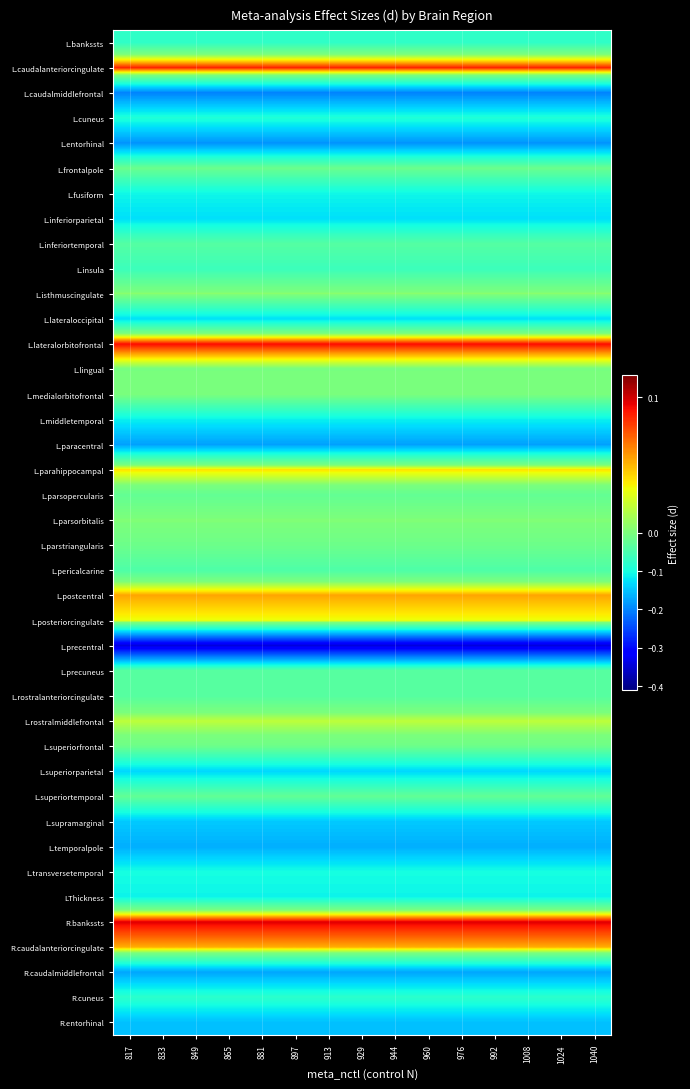

Reading left to right, list all the values displayed in this chart.

L.bankssts: 817=-0.1	833=-0.1	849=-0.1	865=-0.1	881=-0.1	897=-0.1	913=-0.1	929=-0.1	944=-0.1	960=-0.1	976=-0.1	992=-0.1	1008=-0.1	1024=-0.1	1040=-0.1
L.caudalanteriorcingulate: 817=0.1	833=0.1	849=0.1	865=0.1	881=0.1	897=0.1	913=0.1	929=0.1	944=0.1	960=0.1	976=0.1	992=0.1	1008=0.1	1024=0.1	1040=0.1
L.caudalmiddlefrontal: 817=-0.2	833=-0.2	849=-0.2	865=-0.2	881=-0.2	897=-0.2	913=-0.2	929=-0.2	944=-0.2	960=-0.2	976=-0.2	992=-0.2	1008=-0.2	1024=-0.2	1040=-0.2
L.cuneus: 817=-0.1	833=-0.1	849=-0.1	865=-0.1	881=-0.1	897=-0.1	913=-0.1	929=-0.1	944=-0.1	960=-0.1	976=-0.1	992=-0.1	1008=-0.1	1024=-0.1	1040=-0.1
L.entorhinal: 817=-0.2	833=-0.2	849=-0.2	865=-0.2	881=-0.2	897=-0.2	913=-0.2	929=-0.2	944=-0.2	960=-0.2	976=-0.2	992=-0.2	1008=-0.2	1024=-0.2	1040=-0.2
L.frontalpole: 817=-0.0	833=-0.0	849=-0.0	865=-0.0	881=-0.0	897=-0.0	913=-0.0	929=-0.0	944=-0.0	960=-0.0	976=-0.0	992=-0.0	1008=-0.0	1024=-0.0	1040=-0.0
L.fusiform: 817=-0.1	833=-0.1	849=-0.1	865=-0.1	881=-0.1	897=-0.1	913=-0.1	929=-0.1	944=-0.1	960=-0.1	976=-0.1	992=-0.1	1008=-0.1	1024=-0.1	1040=-0.1
L.inferiorparietal: 817=-0.1	833=-0.1	849=-0.1	865=-0.1	881=-0.1	897=-0.1	913=-0.1	929=-0.1	944=-0.1	960=-0.1	976=-0.1	992=-0.1	1008=-0.1	1024=-0.1	1040=-0.1
L.inferiortemporal: 817=-0.0	833=-0.0	849=-0.0	865=-0.0	881=-0.0	897=-0.0	913=-0.0	929=-0.0	944=-0.0	960=-0.0	976=-0.0	992=-0.0	1008=-0.0	1024=-0.0	1040=-0.0
L.insula: 817=-0.1	833=-0.1	849=-0.1	865=-0.1	881=-0.1	897=-0.1	913=-0.1	929=-0.1	944=-0.1	960=-0.1	976=-0.1	992=-0.1	1008=-0.1	1024=-0.1	1040=-0.1
L.isthmuscingulate: 817=0.0	833=0.0	849=0.0	865=0.0	881=0.0	897=0.0	913=0.0	929=0.0	944=0.0	960=0.0	976=0.0	992=0.0	1008=0.0	1024=0.0	1040=0.0
L.lateraloccipital: 817=-0.1	833=-0.1	849=-0.1	865=-0.1	881=-0.1	897=-0.1	913=-0.1	929=-0.1	944=-0.1	960=-0.1	976=-0.1	992=-0.1	1008=-0.1	1024=-0.1	1040=-0.1
L.lateralorbitofrontal: 817=0.1	833=0.1	849=0.1	865=0.1	881=0.1	897=0.1	913=0.1	929=0.1	944=0.1	960=0.1	976=0.1	992=0.1	1008=0.1	1024=0.1	1040=0.1
L.lingual: 817=-0.0	833=-0.0	849=-0.0	865=-0.0	881=-0.0	897=-0.0	913=-0.0	929=-0.0	944=-0.0	960=-0.0	976=-0.0	992=-0.0	1008=-0.0	1024=-0.0	1040=-0.0
L.medialorbitofrontal: 817=-0.0	833=-0.0	849=-0.0	865=-0.0	881=-0.0	897=-0.0	913=-0.0	929=-0.0	944=-0.0	960=-0.0	976=-0.0	992=-0.0	1008=-0.0	1024=-0.0	1040=-0.0
L.middletemporal: 817=-0.1	833=-0.1	849=-0.1	865=-0.1	881=-0.1	897=-0.1	913=-0.1	929=-0.1	944=-0.1	960=-0.1	976=-0.1	992=-0.1	1008=-0.1	1024=-0.1	1040=-0.1
L.paracentral: 817=-0.2	833=-0.2	849=-0.2	865=-0.2	881=-0.2	897=-0.2	913=-0.2	929=-0.2	944=-0.2	960=-0.2	976=-0.2	992=-0.2	1008=-0.2	1024=-0.2	1040=-0.2
L.parahippocampal: 817=0.0	833=0.0	849=0.0	865=0.0	881=0.0	897=0.0	913=0.0	929=0.0	944=0.0	960=0.0	976=0.0	992=0.0	1008=0.0	1024=0.0	1040=0.0
L.parsopercularis: 817=-0.0	833=-0.0	849=-0.0	865=-0.0	881=-0.0	897=-0.0	913=-0.0	929=-0.0	944=-0.0	960=-0.0	976=-0.0	992=-0.0	1008=-0.0	1024=-0.0	1040=-0.0
L.parsorbitalis: 817=0.0	833=0.0	849=0.0	865=0.0	881=0.0	897=0.0	913=0.0	929=0.0	944=0.0	960=0.0	976=0.0	992=0.0	1008=0.0	1024=0.0	1040=0.0
L.parstriangularis: 817=-0.0	833=-0.0	849=-0.0	865=-0.0	881=-0.0	897=-0.0	913=-0.0	929=-0.0	944=-0.0	960=-0.0	976=-0.0	992=-0.0	1008=-0.0	1024=-0.0	1040=-0.0
L.pericalcarine: 817=-0.0	833=-0.0	849=-0.0	865=-0.0	881=-0.0	897=-0.0	913=-0.0	929=-0.0	944=-0.0	960=-0.0	976=-0.0	992=-0.0	1008=-0.0	1024=-0.0	1040=-0.0
L.postcentral: 817=0.1	833=0.1	849=0.1	865=0.1	881=0.1	897=0.1	913=0.1	929=0.1	944=0.1	960=0.1	976=0.1	992=0.1	1008=0.1	1024=0.1	1040=0.1
L.posteriorcingulate: 817=0.0	833=0.0	849=0.0	865=0.0	881=0.0	897=0.0	913=0.0	929=0.0	944=0.0	960=0.0	976=0.0	992=0.0	1008=0.0	1024=0.0	1040=0.0
L.precentral: 817=-0.3	833=-0.3	849=-0.3	865=-0.3	881=-0.3	897=-0.3	913=-0.3	929=-0.3	944=-0.3	960=-0.3	976=-0.3	992=-0.3	1008=-0.3	1024=-0.3	1040=-0.3
L.precuneus: 817=-0.0	833=-0.0	849=-0.0	865=-0.0	881=-0.0	897=-0.0	913=-0.0	929=-0.0	944=-0.0	960=-0.0	976=-0.0	992=-0.0	1008=-0.0	1024=-0.0	1040=-0.0
L.rostralanteriorcingulate: 817=-0.0	833=-0.0	849=-0.0	865=-0.0	881=-0.0	897=-0.0	913=-0.0	929=-0.0	944=-0.0	960=-0.0	976=-0.0	992=-0.0	1008=-0.0	1024=-0.0	1040=-0.0
L.rostralmiddlefrontal: 817=0.0	833=0.0	849=0.0	865=0.0	881=0.0	897=0.0	913=0.0	929=0.0	944=0.0	960=0.0	976=0.0	992=0.0	1008=0.0	1024=0.0	1040=0.0
L.superiorfrontal: 817=-0.0	833=-0.0	849=-0.0	865=-0.0	881=-0.0	897=-0.0	913=-0.0	929=-0.0	944=-0.0	960=-0.0	976=-0.0	992=-0.0	1008=-0.0	1024=-0.0	1040=-0.0
L.superiorparietal: 817=-0.1	833=-0.1	849=-0.1	865=-0.1	881=-0.1	897=-0.1	913=-0.1	929=-0.1	944=-0.1	960=-0.1	976=-0.1	992=-0.1	1008=-0.1	1024=-0.1	1040=-0.1
L.superiortemporal: 817=-0.0	833=-0.0	849=-0.0	865=-0.0	881=-0.0	897=-0.0	913=-0.0	929=-0.0	944=-0.0	960=-0.0	976=-0.0	992=-0.0	1008=-0.0	1024=-0.0	1040=-0.0
L.supramarginal: 817=-0.1	833=-0.1	849=-0.1	865=-0.1	881=-0.1	897=-0.1	913=-0.1	929=-0.1	944=-0.1	960=-0.1	976=-0.1	992=-0.1	1008=-0.1	1024=-0.1	1040=-0.1
L.temporalpole: 817=-0.2	833=-0.2	849=-0.2	865=-0.2	881=-0.2	897=-0.2	913=-0.2	929=-0.2	944=-0.2	960=-0.2	976=-0.2	992=-0.2	1008=-0.2	1024=-0.2	1040=-0.2
L.transversetemporal: 817=-0.1	833=-0.1	849=-0.1	865=-0.1	881=-0.1	897=-0.1	913=-0.1	929=-0.1	944=-0.1	960=-0.1	976=-0.1	992=-0.1	1008=-0.1	1024=-0.1	1040=-0.1
LThickness: 817=-0.1	833=-0.1	849=-0.1	865=-0.1	881=-0.1	897=-0.1	913=-0.1	929=-0.1	944=-0.1	960=-0.1	976=-0.1	992=-0.1	1008=-0.1	1024=-0.1	1040=-0.1
R.bankssts: 817=0.1	833=0.1	849=0.1	865=0.1	881=0.1	897=0.1	913=0.1	929=0.1	944=0.1	960=0.1	976=0.1	992=0.1	1008=0.1	1024=0.1	1040=0.1
R.caudalanteriorcingulate: 817=0.1	833=0.1	849=0.1	865=0.1	881=0.1	897=0.1	913=0.1	929=0.1	944=0.1	960=0.1	976=0.1	992=0.1	1008=0.1	1024=0.1	1040=0.1
R.caudalmiddlefrontal: 817=-0.2	833=-0.2	849=-0.2	865=-0.2	881=-0.2	897=-0.2	913=-0.2	929=-0.2	944=-0.2	960=-0.2	976=-0.2	992=-0.2	1008=-0.2	1024=-0.2	1040=-0.2
R.cuneus: 817=-0.1	833=-0.1	849=-0.1	865=-0.1	881=-0.1	897=-0.1	913=-0.1	929=-0.1	944=-0.1	960=-0.1	976=-0.1	992=-0.1	1008=-0.1	1024=-0.1	1040=-0.1
R.entorhinal: 817=-0.2	833=-0.2	849=-0.2	865=-0.2	881=-0.2	897=-0.2	913=-0.2	929=-0.2	944=-0.2	960=-0.2	976=-0.2	992=-0.2	1008=-0.2	1024=-0.2	1040=-0.2